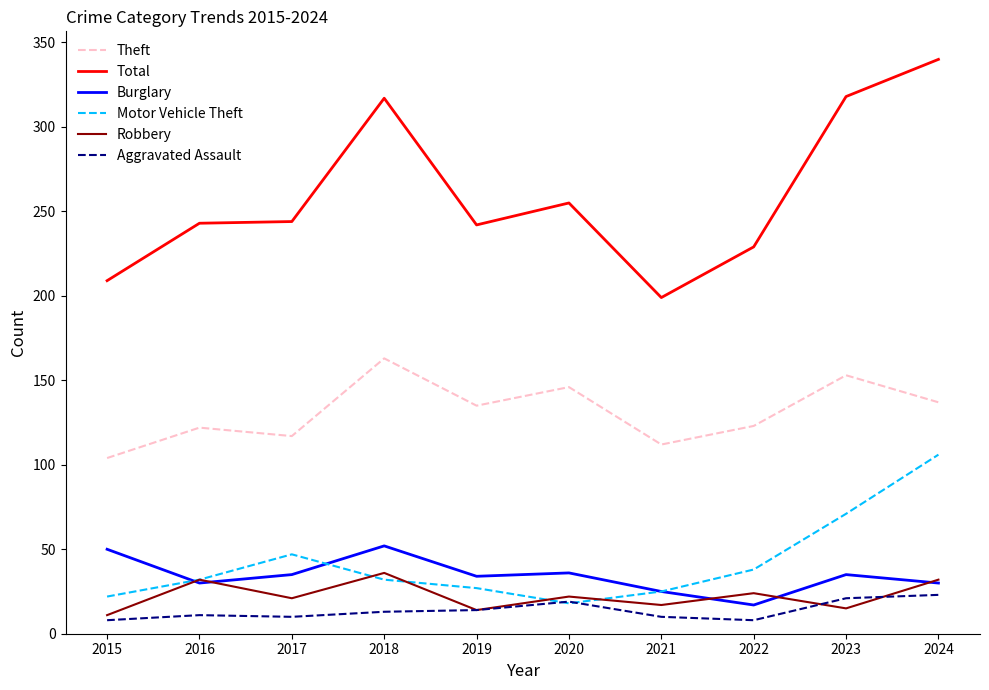

The value of Burglary at 2018 is 52. True or false?

True